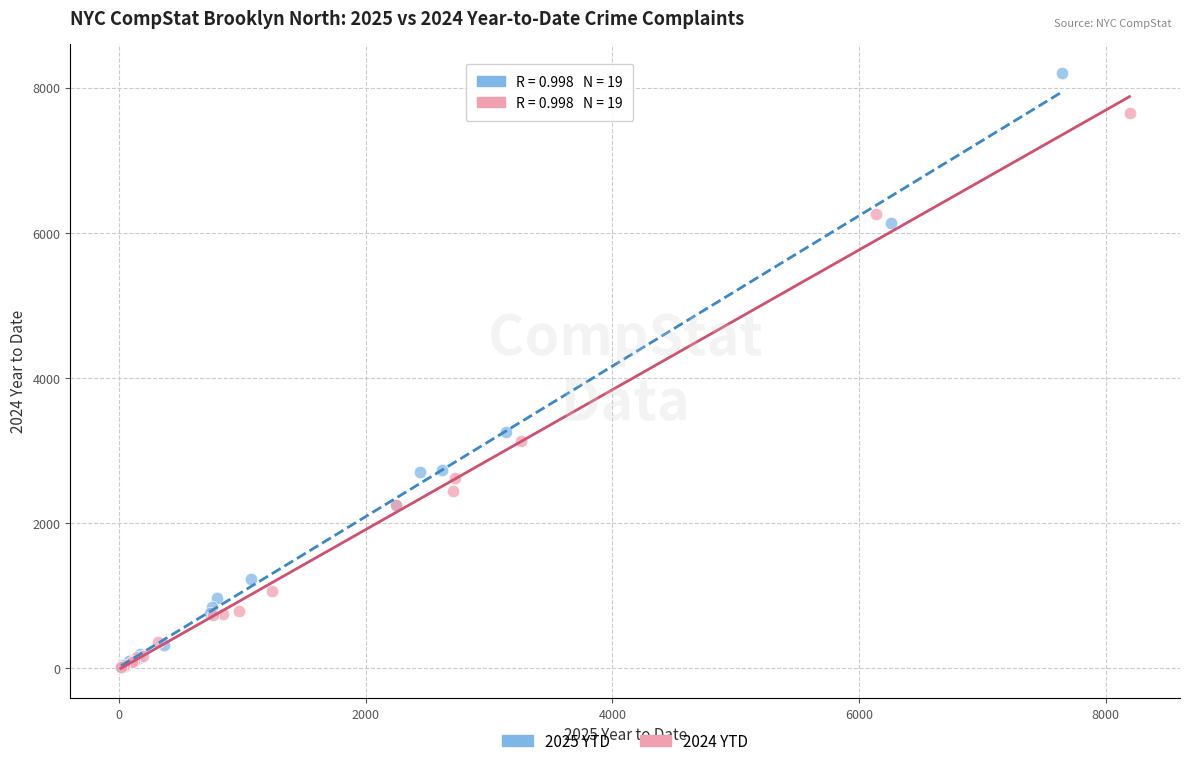

Which series has the widest spread of Y values?

2025 YTD